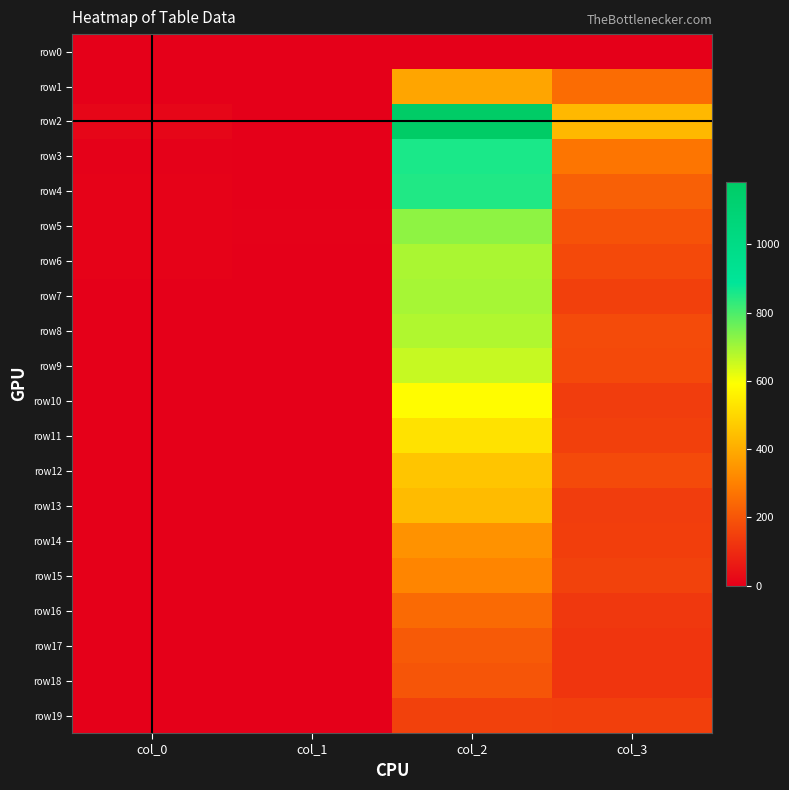

Reading left to right, list all the values displayed in this chart.

row0: col_0=3	col_1=0	col_2=0	col_3=0
row1: col_0=1	col_1=0	col_2=386	col_3=254
row2: col_0=17	col_1=2	col_2=1184	col_3=428
row3: col_0=5	col_1=1	col_2=857	col_3=273
row4: col_0=8	col_1=4	col_2=849	col_3=226
row5: col_0=7	col_1=5	col_2=723	col_3=194
row6: col_0=9	col_1=2	col_2=691	col_3=172
row7: col_0=2	col_1=2	col_2=696	col_3=151
row8: col_0=3	col_1=1	col_2=684	col_3=177
row9: col_0=0	col_1=1	col_2=659	col_3=173
row10: col_0=0	col_1=1	col_2=586	col_3=145
row11: col_0=2	col_1=2	col_2=526	col_3=152
row12: col_0=1	col_1=3	col_2=460	col_3=174
row13: col_0=1	col_1=3	col_2=437	col_3=145
row14: col_0=1	col_1=1	col_2=342	col_3=146
row15: col_0=0	col_1=1	col_2=310	col_3=155
row16: col_0=0	col_1=1	col_2=249	col_3=134
row17: col_0=0	col_1=4	col_2=212	col_3=126
row18: col_0=1	col_1=1	col_2=200	col_3=127
row19: col_0=0	col_1=3	col_2=153	col_3=148